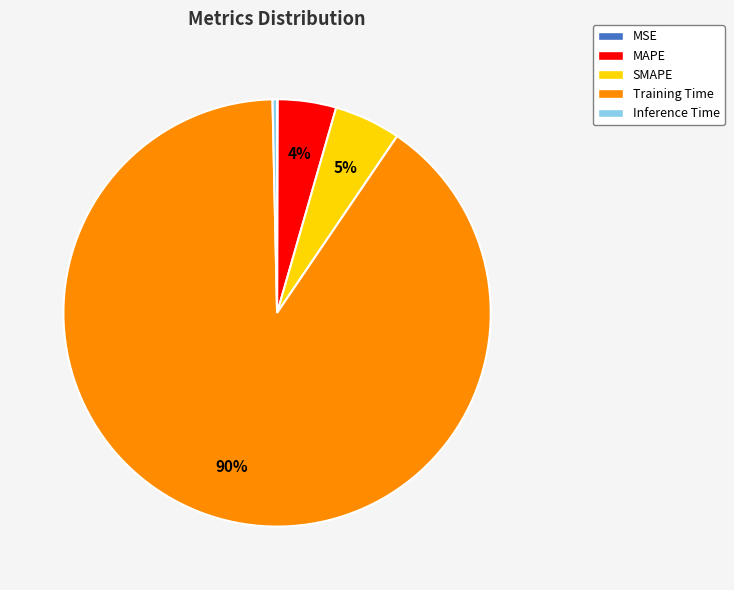

True or false: SMAPE accounts for 17% of the total.

False